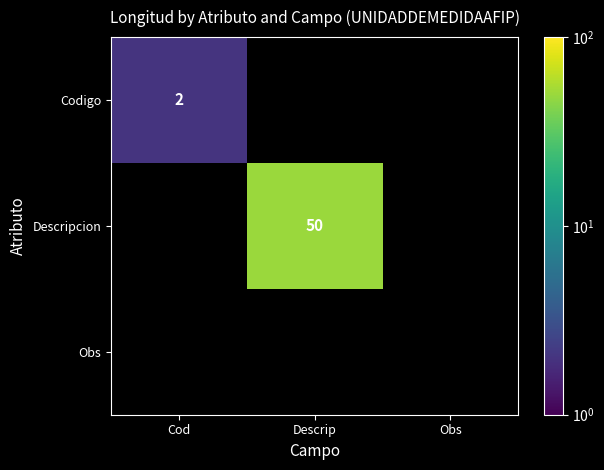

Is the value of Codigo at Cod greater than the value of Descripcion at Descrip?

No